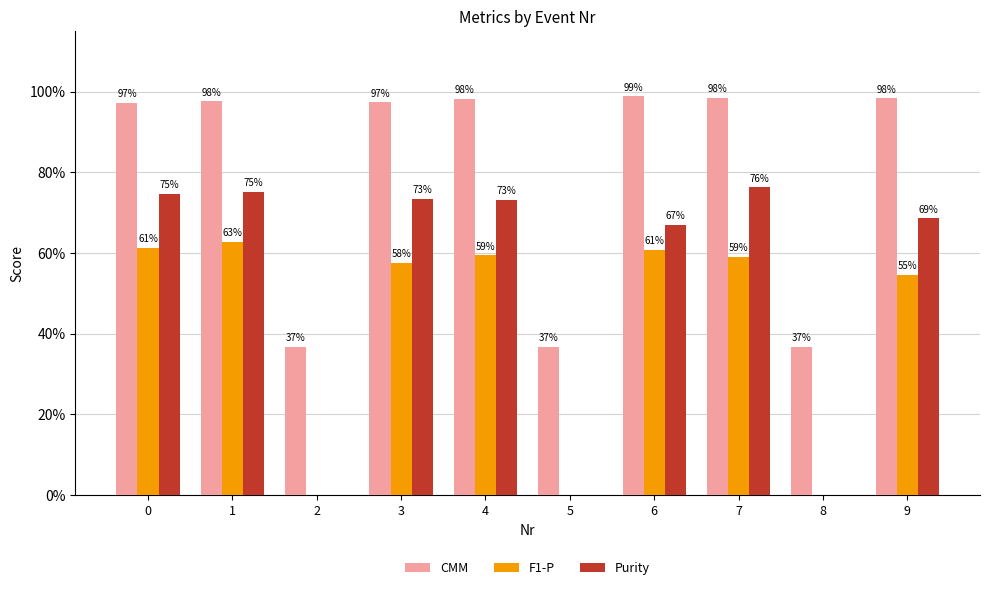

Which label corresponds to the smallest value in the chart?

2